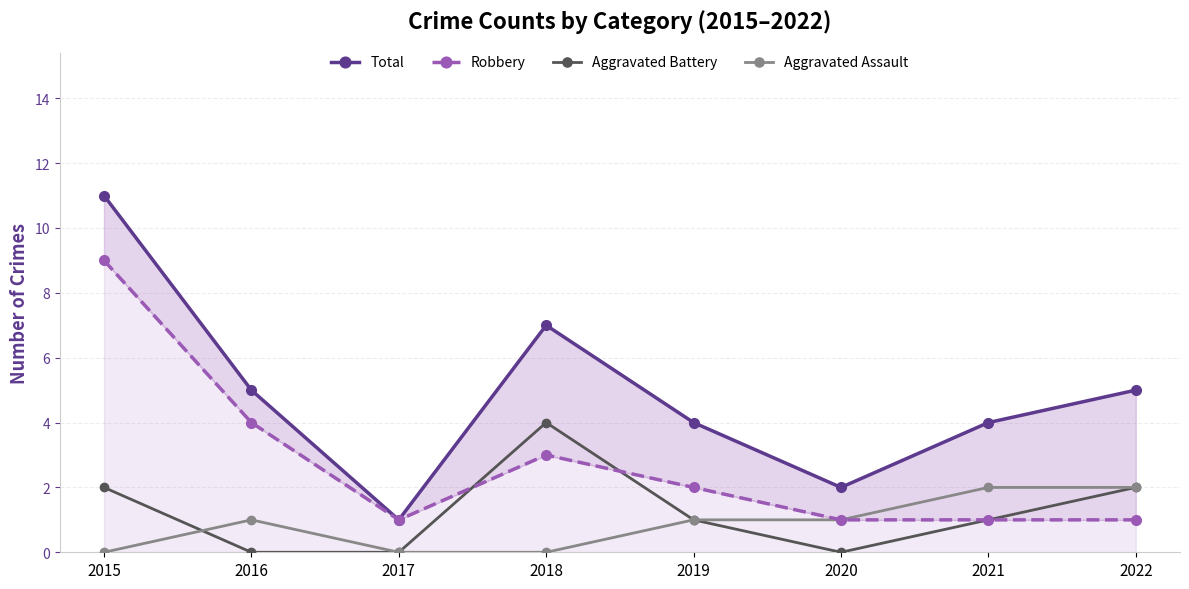

The value of Robbery at 2016 is 4. True or false?

True